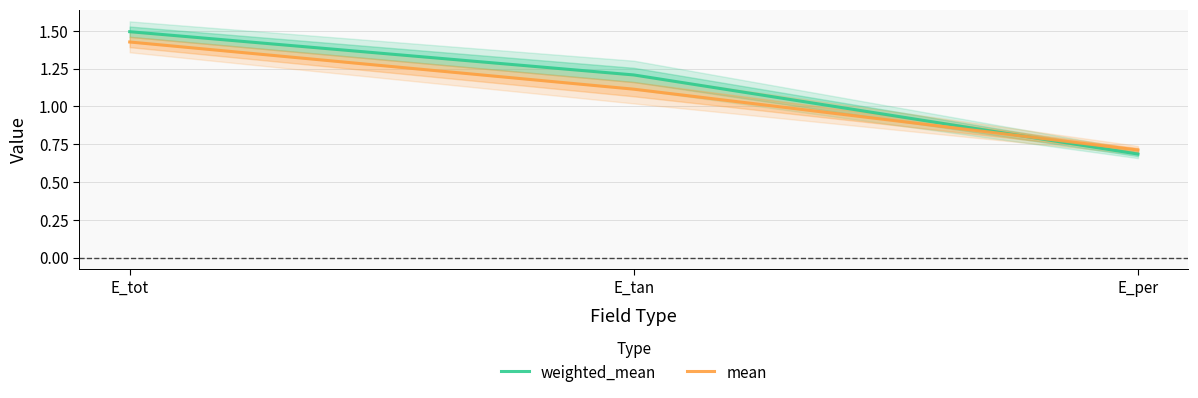

What is the label of the 3rd point from the right?

E_tot